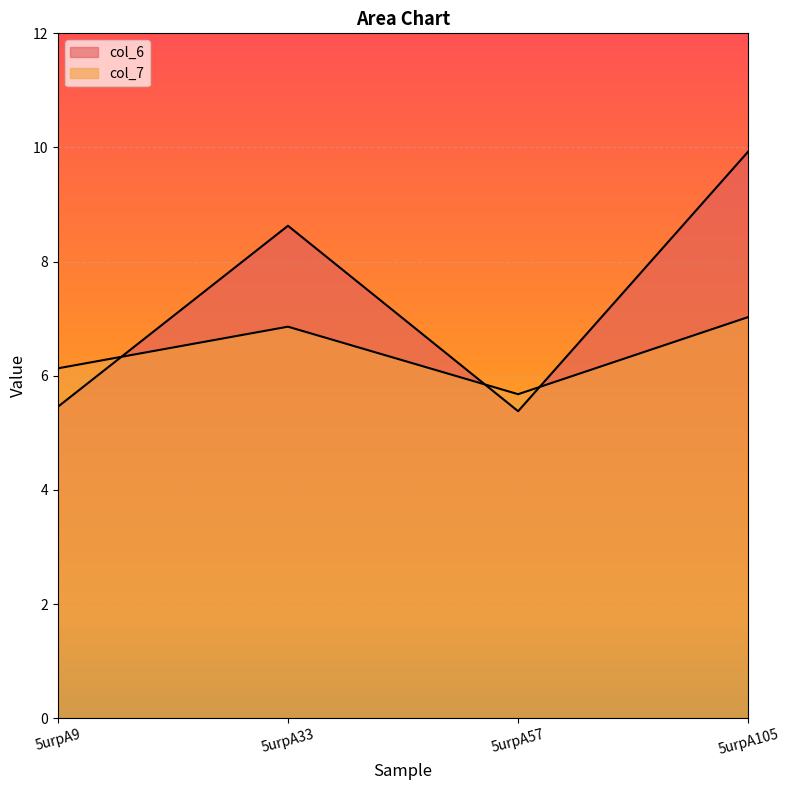

Is the value of col_6 at 5urpA57 greater than the value of col_7 at 5urpA57?

No